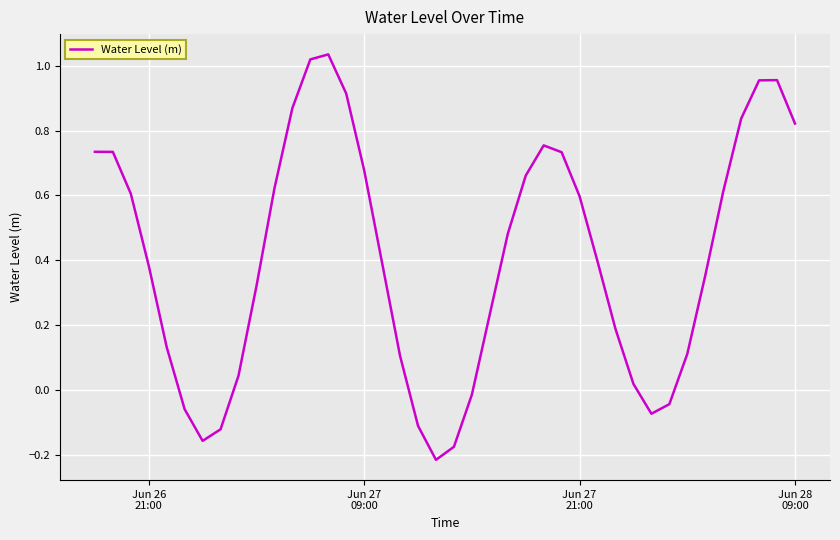

Does the chart have visible grid lines?

Yes